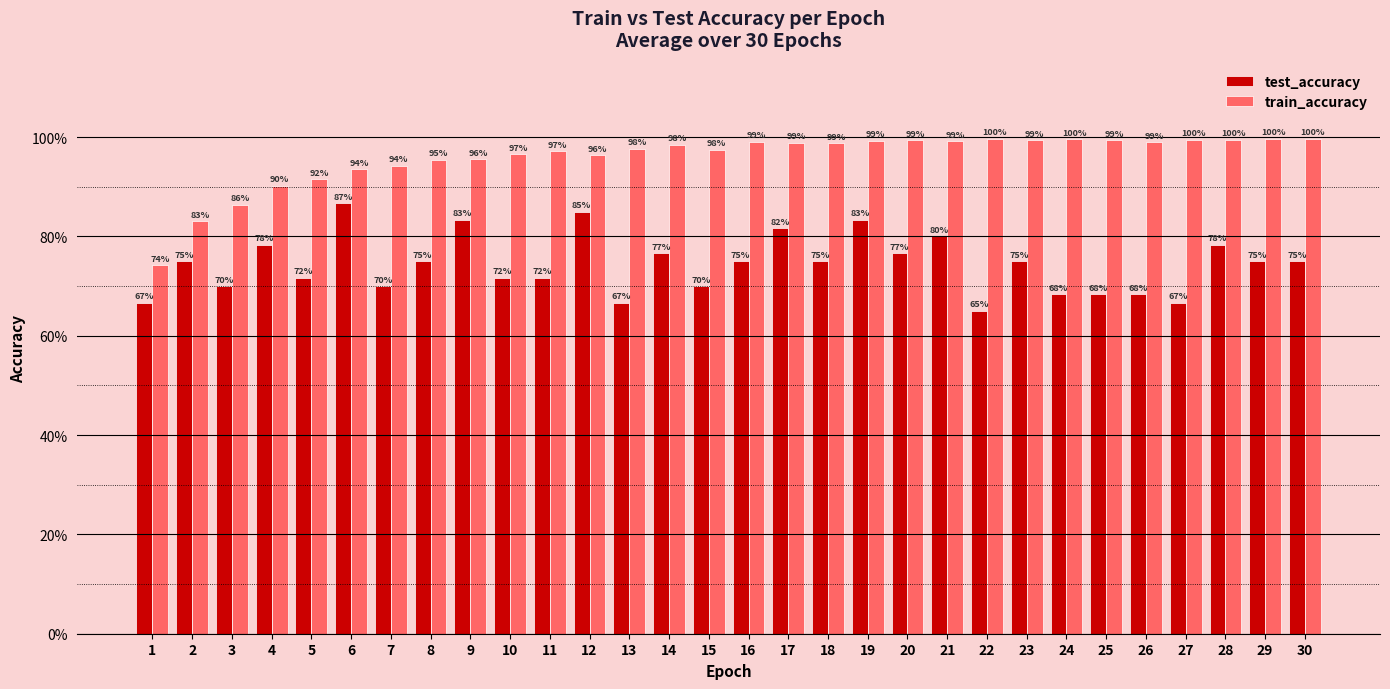

Is it true that train_accuracy equals 1.3 at 27?

False